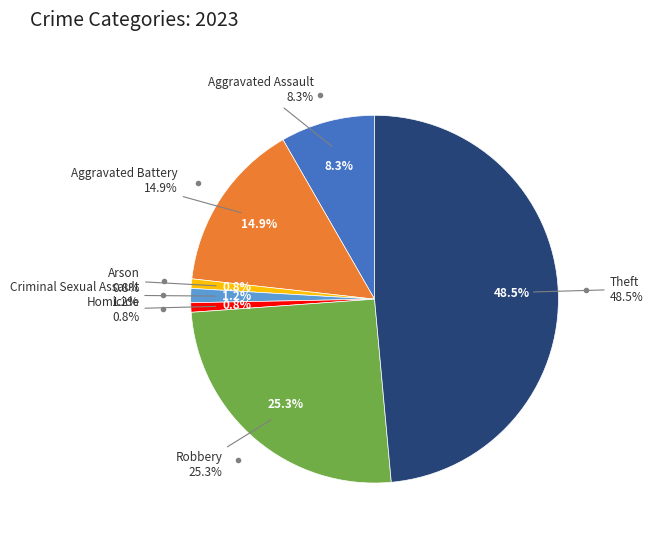

Which category has the biggest portion of the pie?

Theft